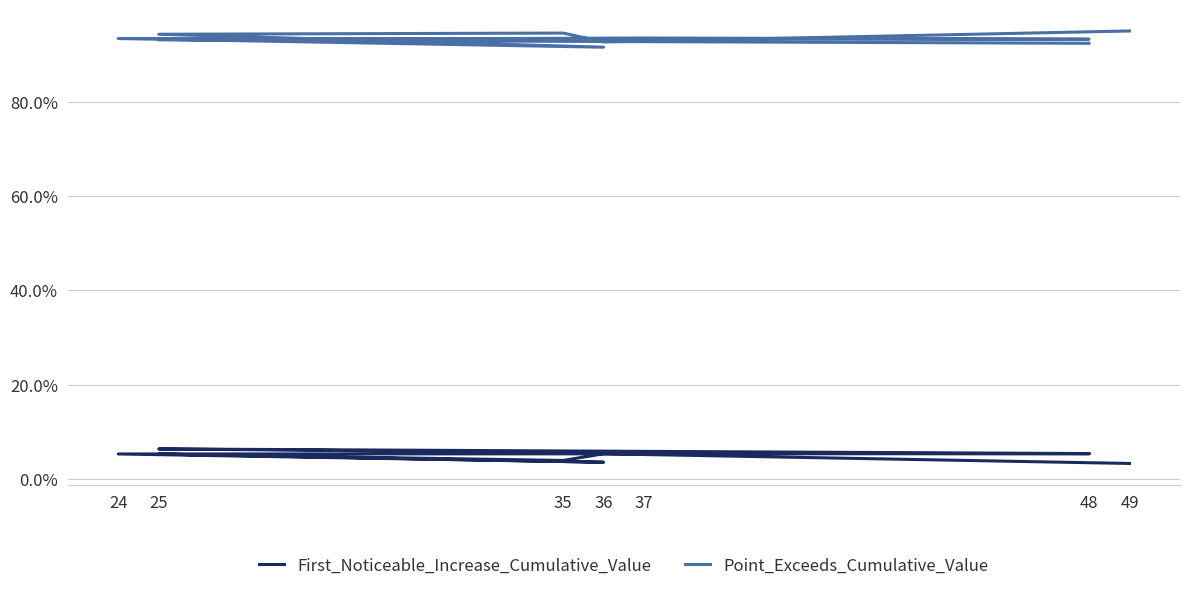

Reading left to right, extract all data points from this chart.

First_Noticeable_Increase_Cumulative_Value: 0.0	0.1	0.0	0.1	0.0	0.1	0.1	0.1	0.1	0.1
Point_Exceeds_Cumulative_Value: 1.0	0.9	0.9	0.9	0.9	0.9	0.9	0.9	0.9	0.9